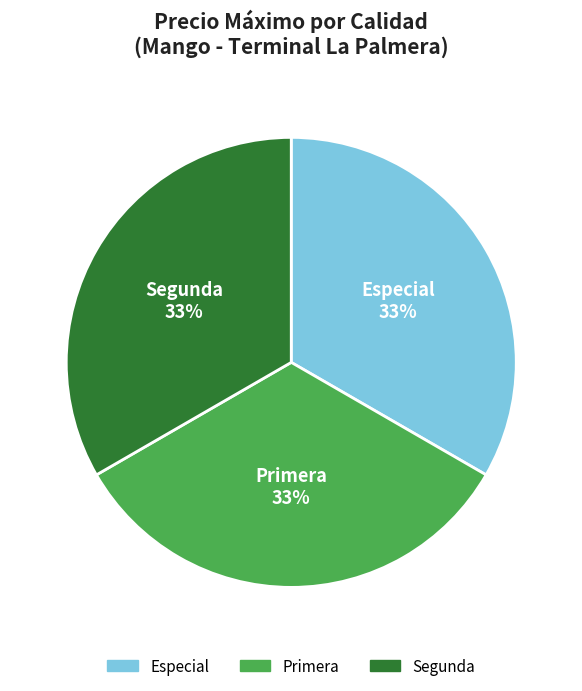

To the nearest percent, what portion does Especial represent?

33%